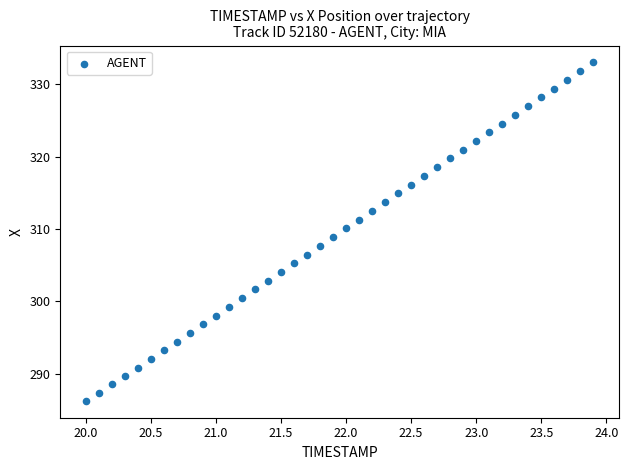

What is the range of X values (max minus min)?

3.9